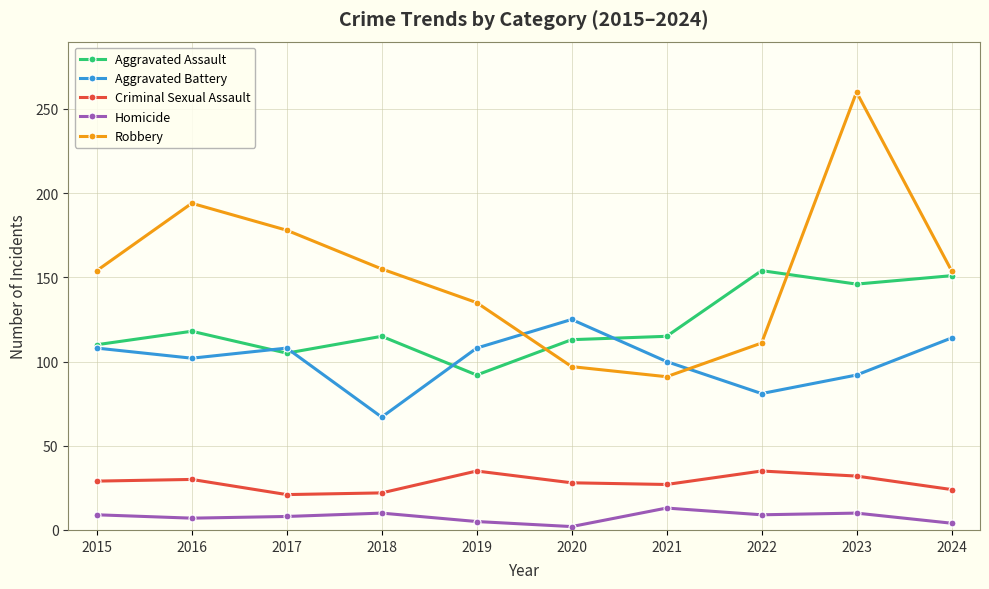

What is the greatest value displayed?

260